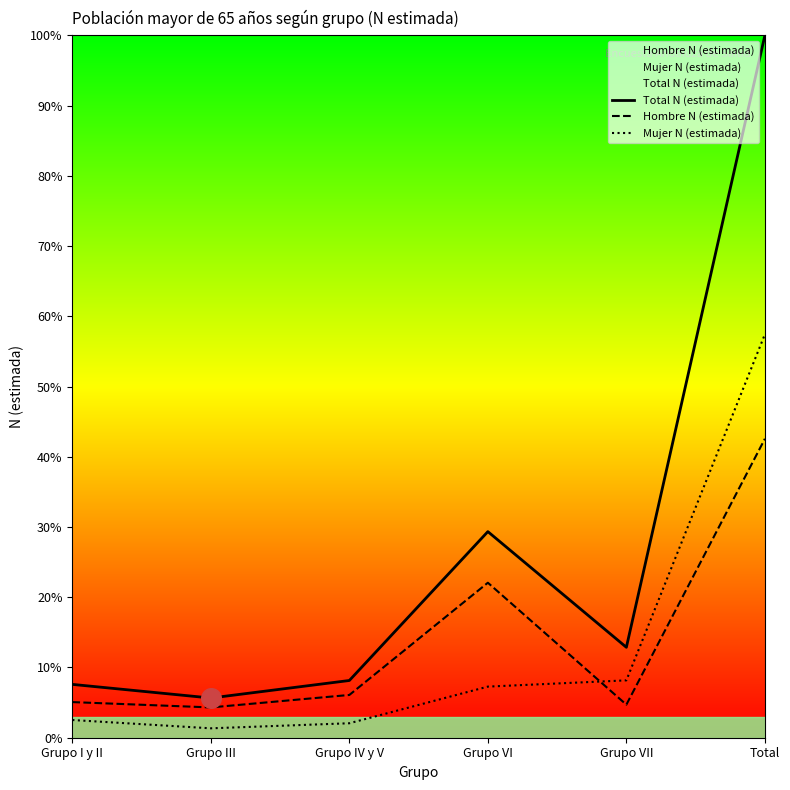

Which series has the largest Y range (max minus min)?

Total N (estimada)